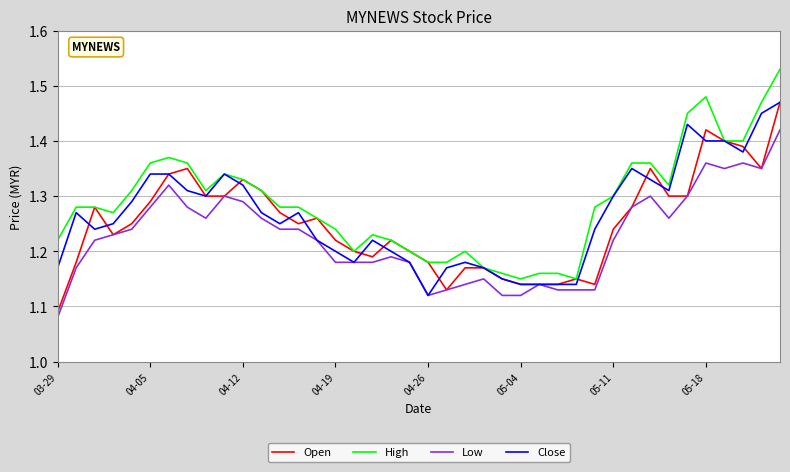

True or false: Low and High cross at least once.

False